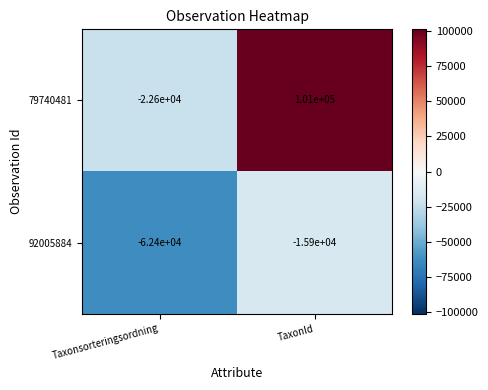

What is the total value across all series at Taxonsorteringsordning?

-85000